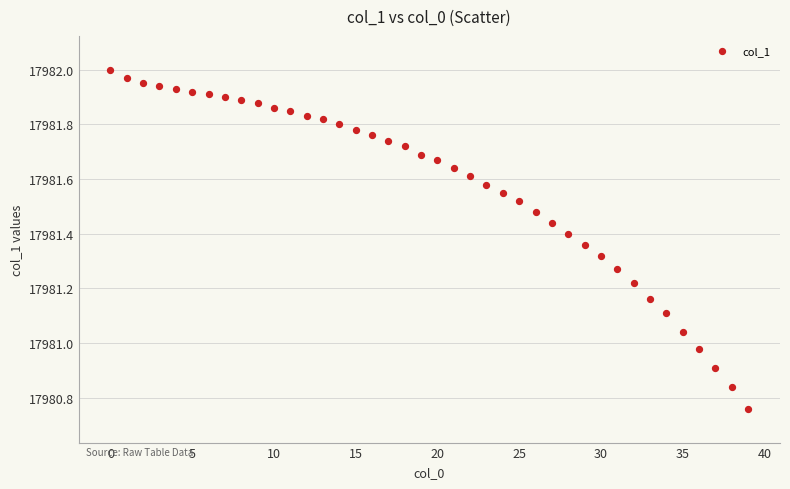

What is the range of Y values (max minus min)?

1.2